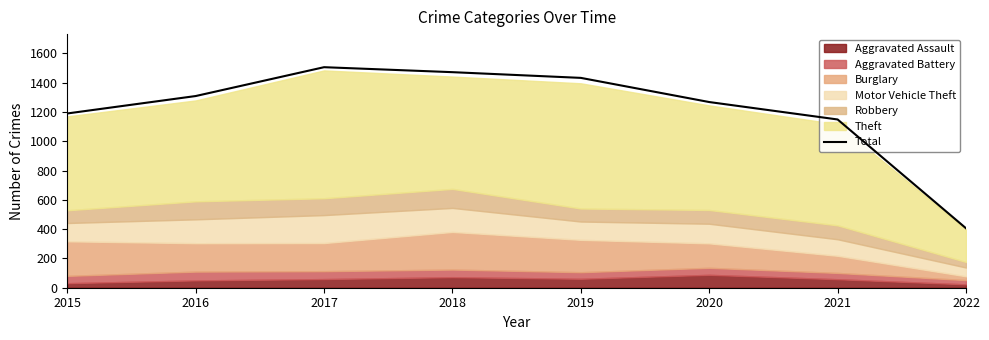

How many points are higher than both their immediate neighbors (excluding endpoints)?

1